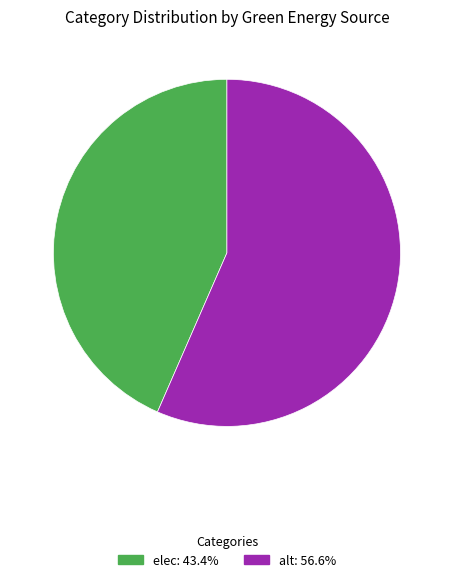

Is there a majority slice in this chart?

Yes